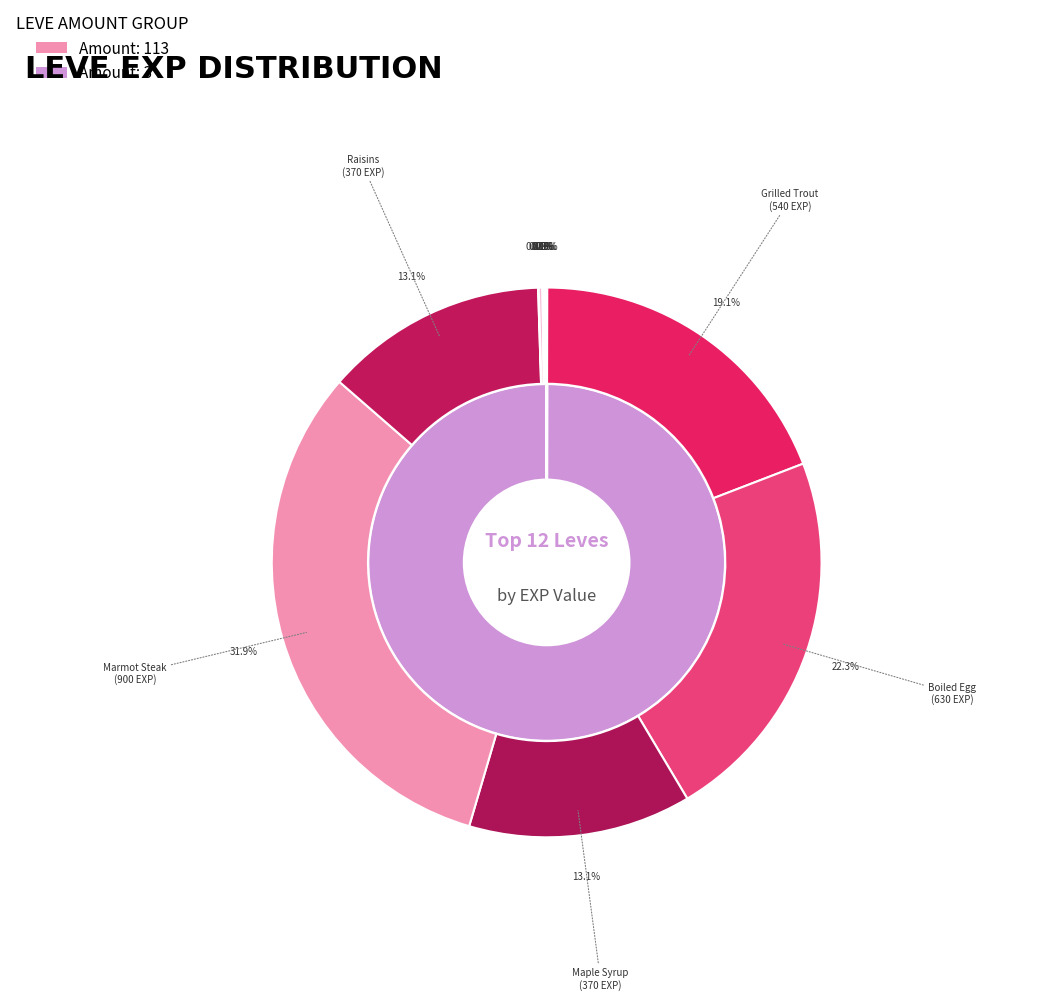

What percentage is the Maple Syrup slice, to the nearest percent?

13%